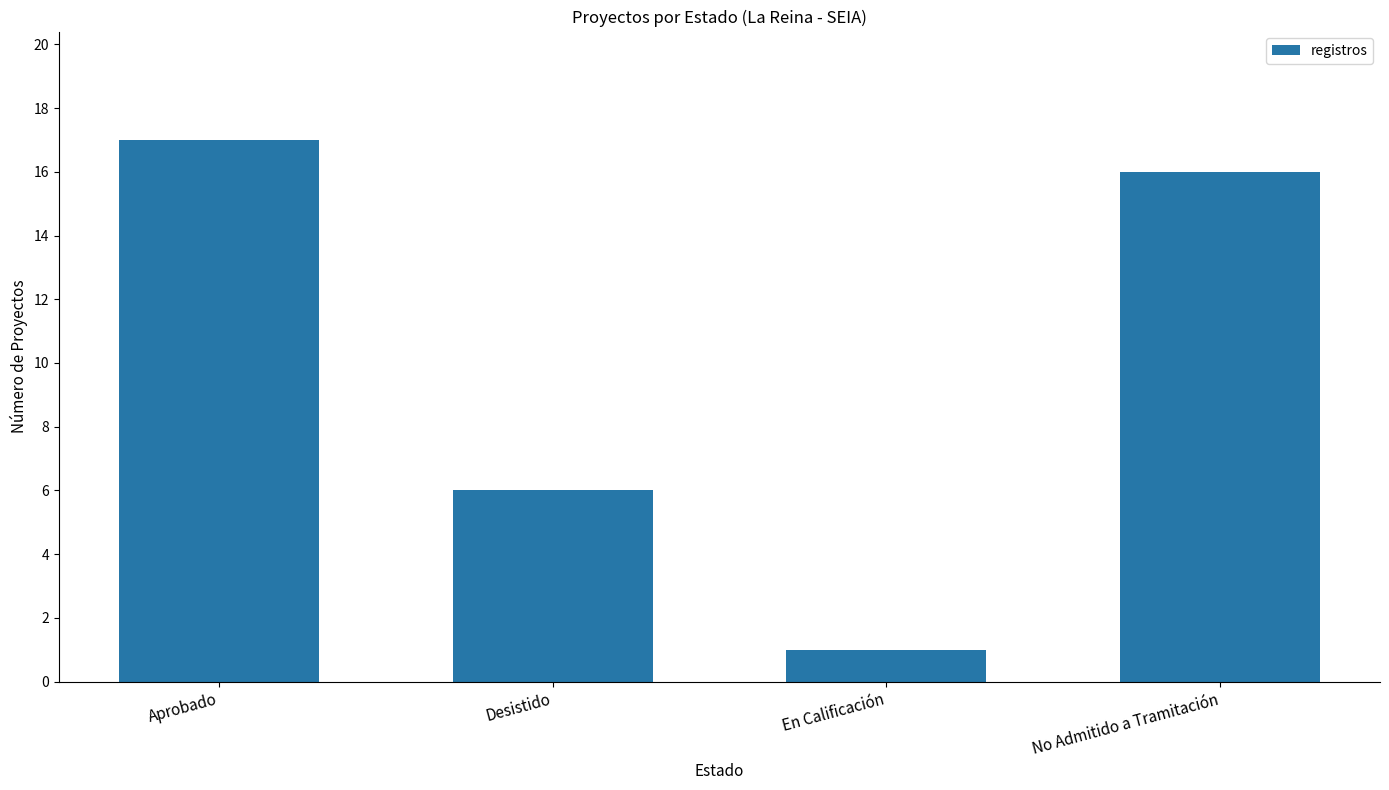

Are the bars grouped side by side (vs. stacked)?

No